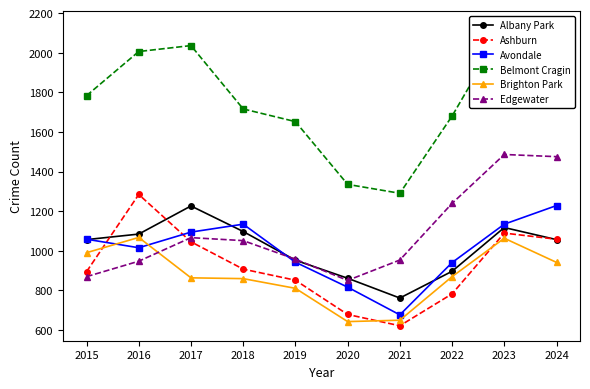

Reading right to left, transcribe all the data shown in this chart.

Albany Park: 1056	1117	896	761	861	952	1097	1226	1084	1056
Ashburn: 1058	1089	782	621	678	851	907	1045	1284	894
Avondale: 1228	1134	940	676	816	942	1134	1094	1015	1058
Belmont Cragin: 2017	2133	1680	1290	1335	1652	1716	2036	2006	1783
Brighton Park: 941	1063	869	649	642	810	859	863	1067	990
Edgewater: 1475	1486	1239	953	850	957	1051	1066	947	869